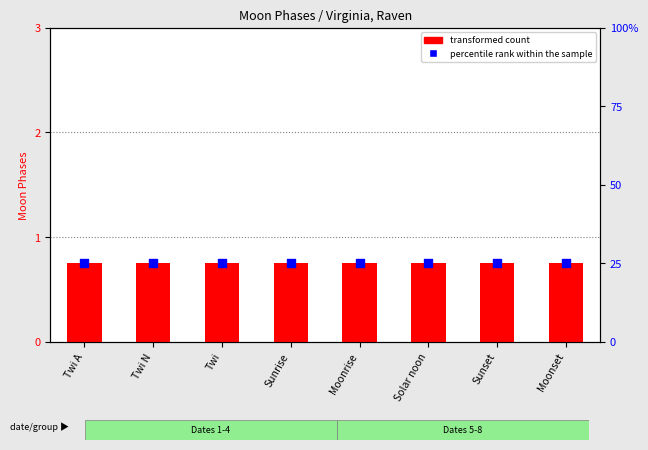

What is the total value across all series at Solar noon?

25.8